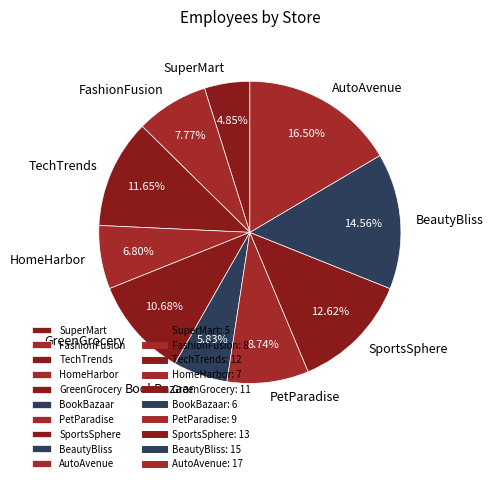

What portion of the pie excludes GreenGrocery?

89.3%